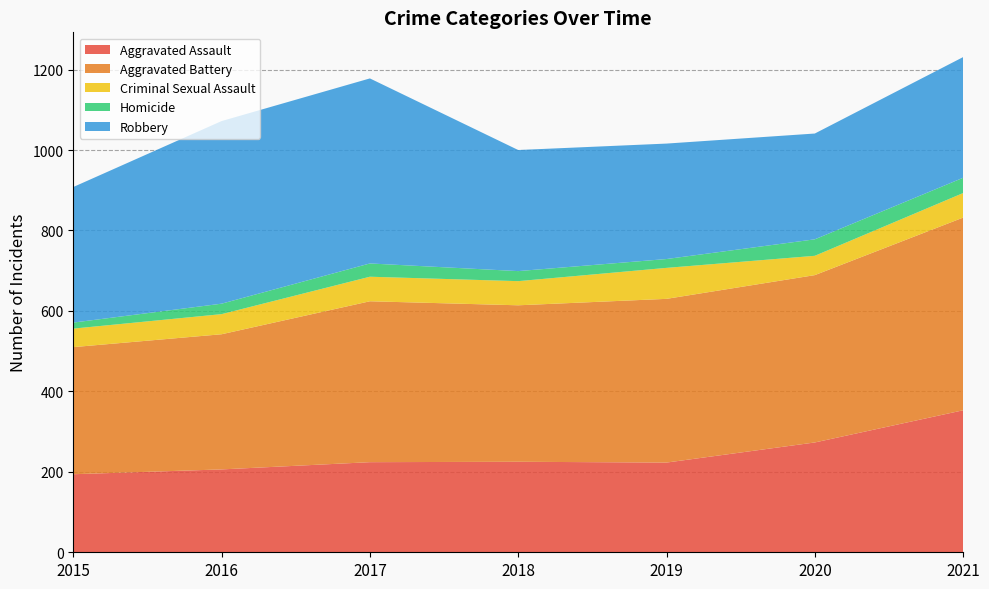

Reading left to right, transcribe all the data shown in this chart.

Aggravated Assault: 2015=194	2016=206	2017=224	2018=225	2019=223	2020=273	2021=353
Aggravated Battery: 2015=316	2016=336	2017=400	2018=389	2019=407	2020=416	2021=479
Criminal Sexual Assault: 2015=46	2016=50	2017=61	2018=60	2019=77	2020=48	2021=61
Homicide: 2015=15	2016=26	2017=33	2018=25	2019=22	2020=41	2021=38
Robbery: 2015=337	2016=454	2017=460	2018=301	2019=287	2020=263	2021=300